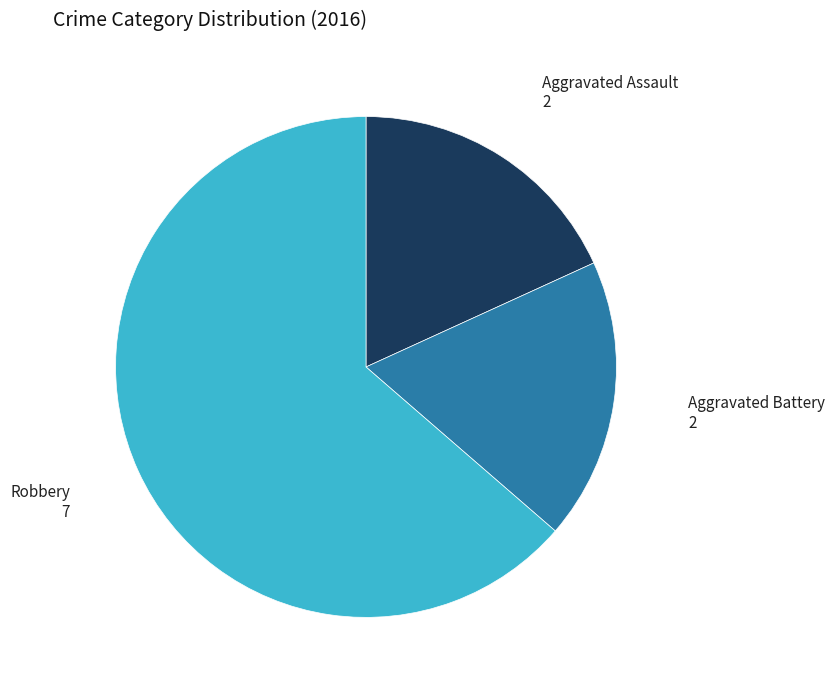

What is the ratio of the value at Robbery to the value at Aggravated Assault?

3.5